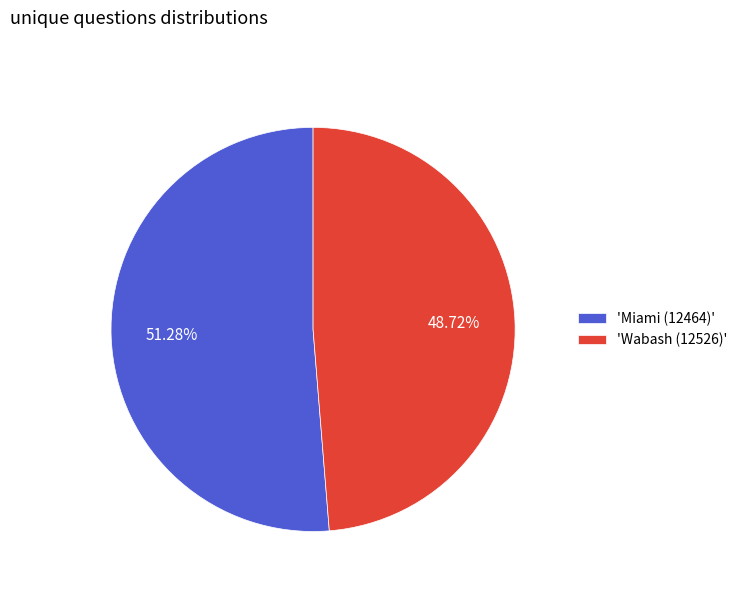

Approximately how many times larger is the value at 'Miami (12464)' compared to 'Wabash (12526)'?

1.1